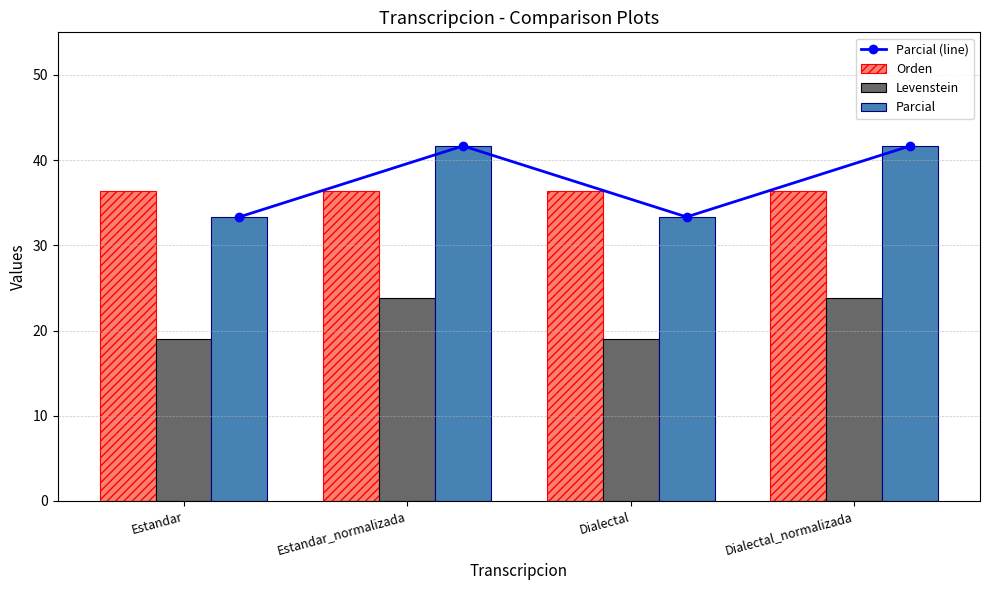

True or false: Parcial (line) has a value of 61.4 at Estandar_normalizada.

False